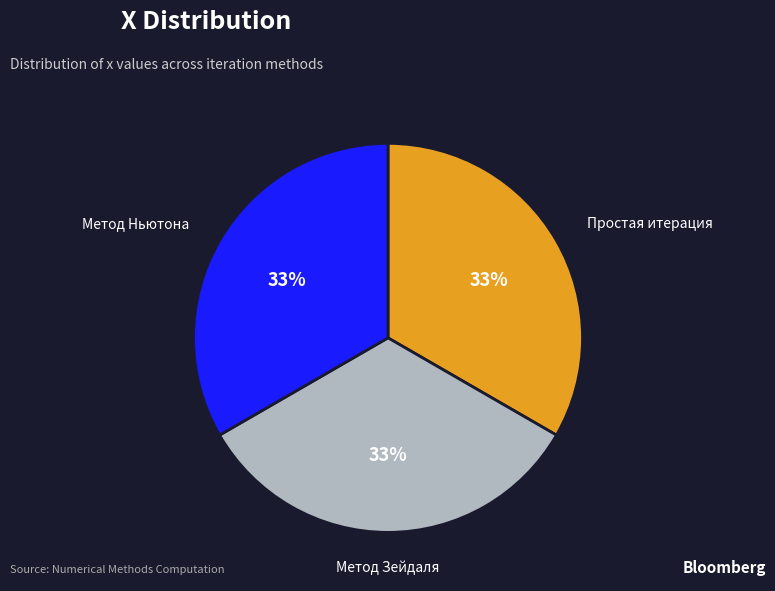

To the nearest percent, what percentage of the pie is Простая итерация?

33%